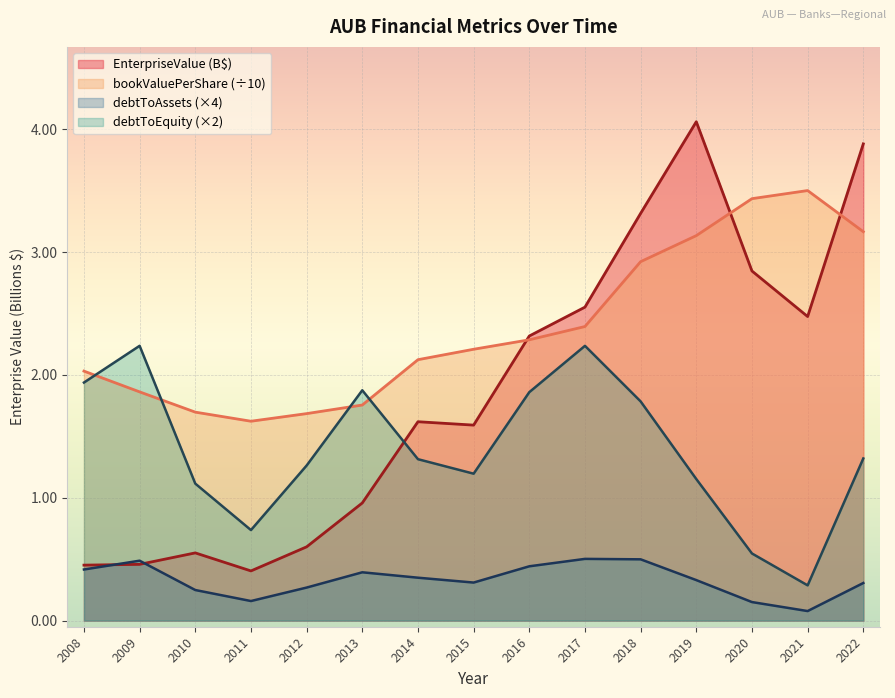

True or false: bookValuePerShare has more than 2 points higher than both neighbors.

False